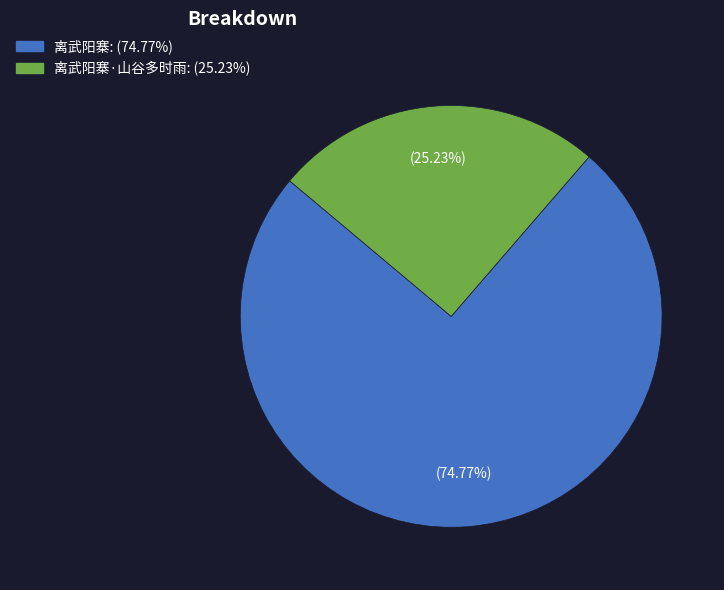

Is there a majority slice in this chart?

Yes